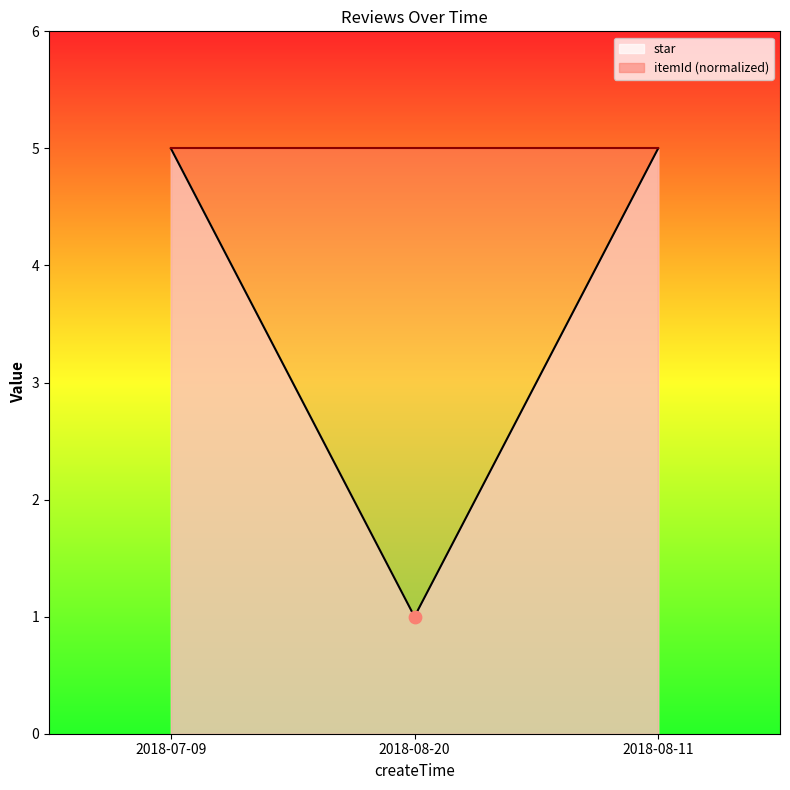

What is the change in value from 2018-08-20 to 2018-08-11?

+4